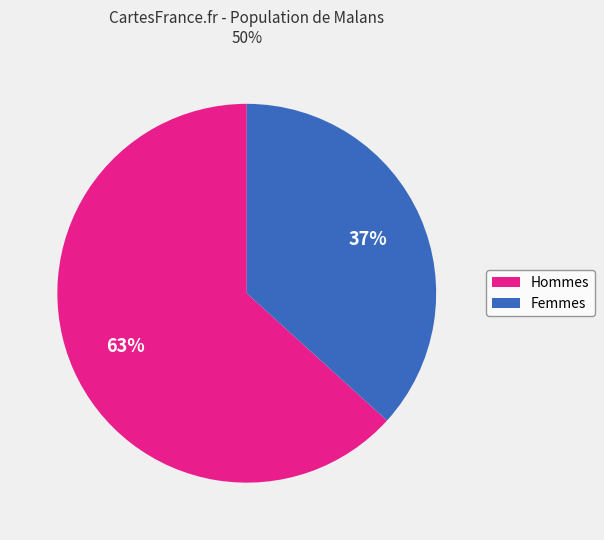

To the nearest percent, what is the average slice percentage?

50%